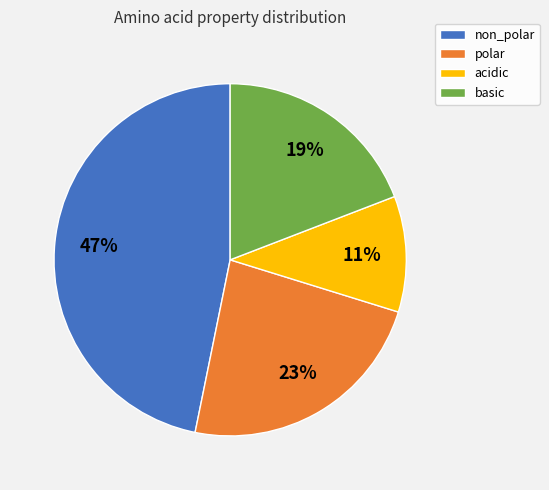

Is the sum of acidic and polar greater than half?

No